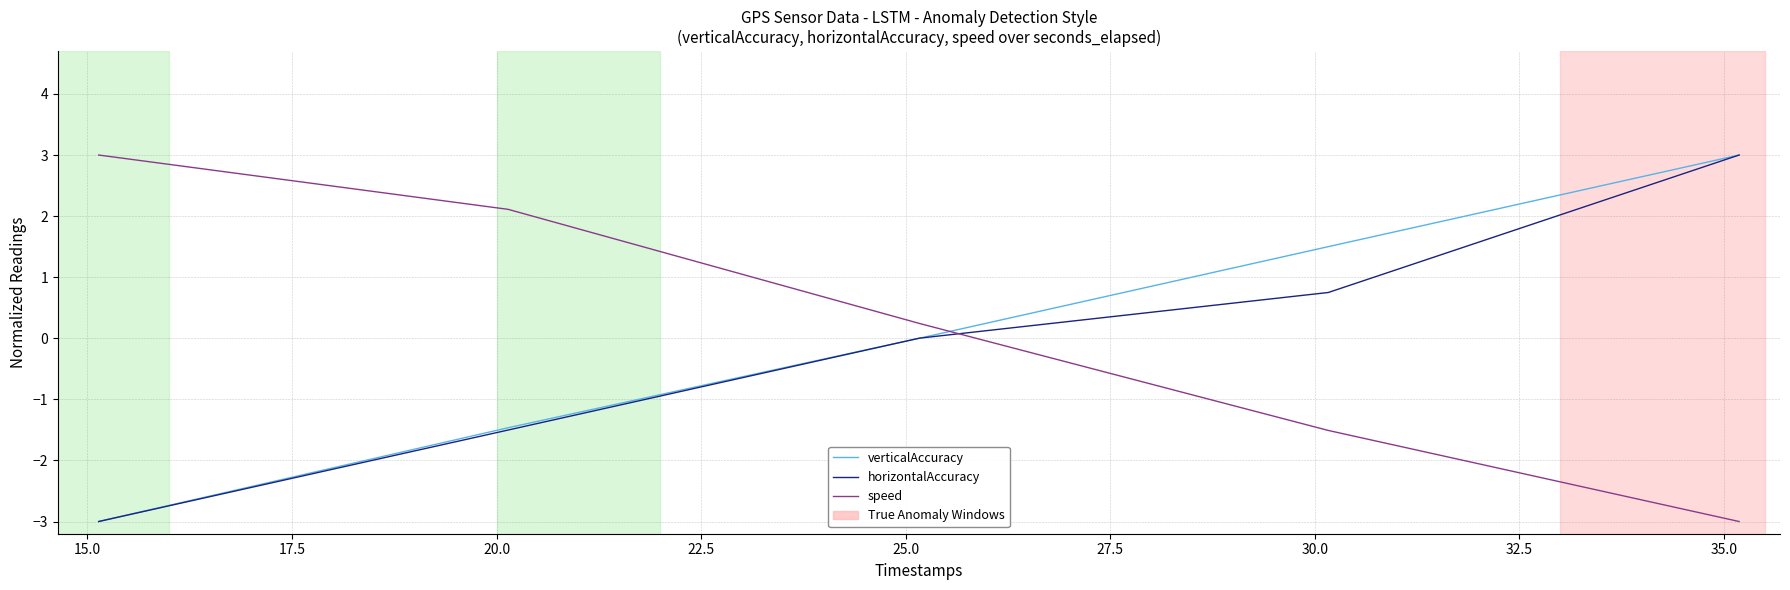

How many times do verticalAccuracy and speed cross each other?

1